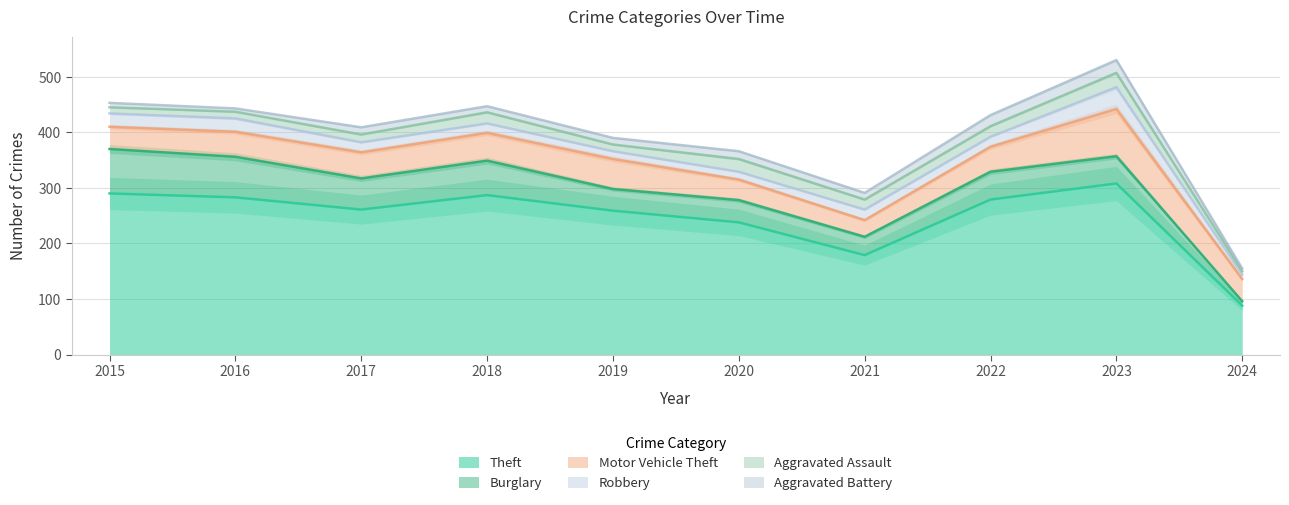

Reading left to right, what are all the values shown in this chart?

Theft: 290	283	261	287	259	238	179	279	308	88
Burglary: 80	73	56	62	39	40	33	50	49	8
Motor Vehicle Theft: 40	45	47	50	54	37	30	45	85	40
Robbery: 24	24	18	17	14	14	19	18	39	8
Aggravated Assault: 11	12	14	20	12	23	18	19	26	6
Aggravated Battery: 8	6	13	11	12	14	12	20	23	5